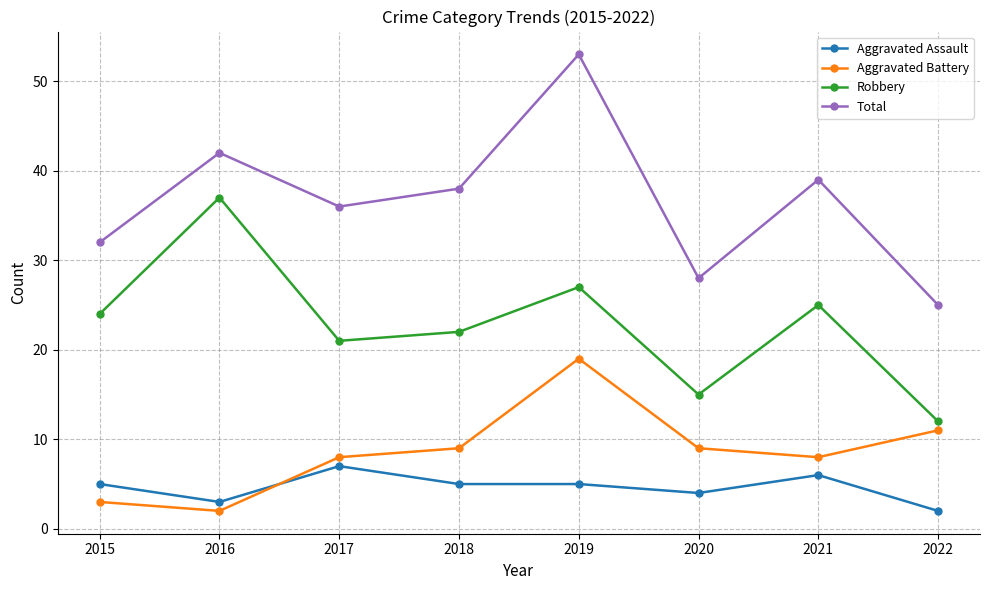

How many lines are shown in the chart?

4